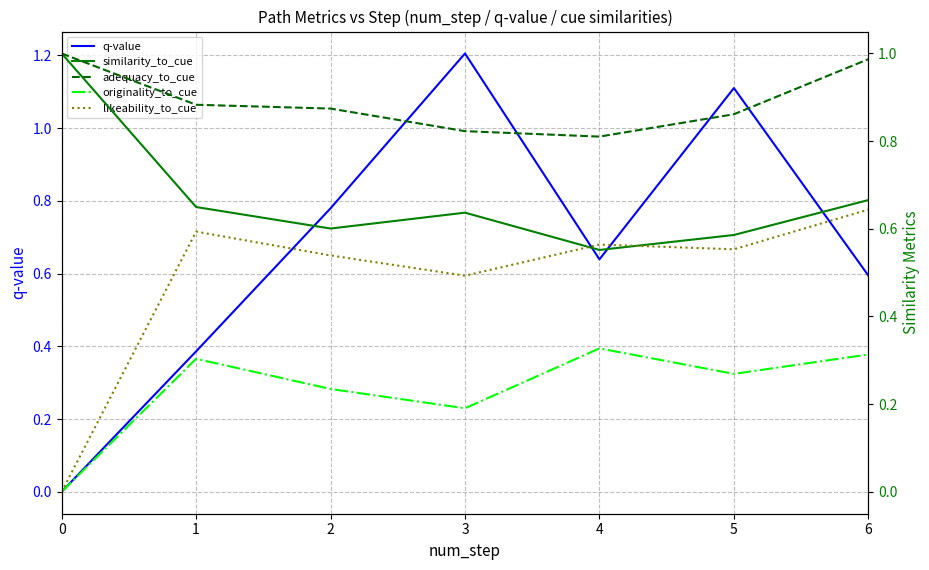

Reading left to right, transcribe all the data shown in this chart.

q-value: 0=0.0	1=0.4	2=0.8	3=1.2	4=0.6	5=1.1	6=0.6
similarity_to_cue: 0=1.0	1=0.6	2=0.6	3=0.6	4=0.6	5=0.6	6=0.7
adequacy_to_cue: 0=1.0	1=0.9	2=0.9	3=0.8	4=0.8	5=0.9	6=1.0
originality_to_cue: 0=0.0	1=0.3	2=0.2	3=0.2	4=0.3	5=0.3	6=0.3
likeability_to_cue: 0=0.0	1=0.6	2=0.5	3=0.5	4=0.6	5=0.6	6=0.6